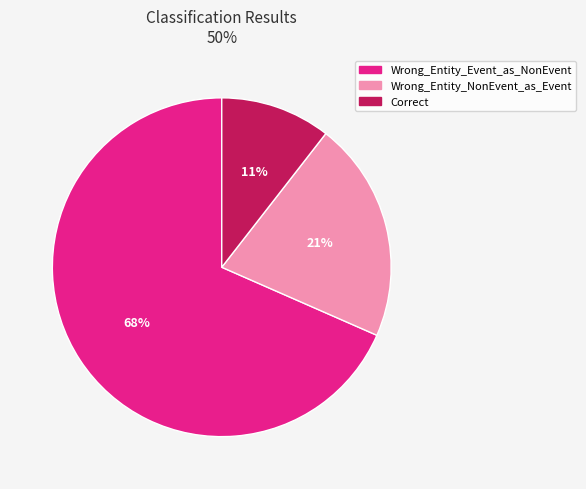

Is Wrong_Entity_NonEvent_as_Event the majority of the pie?

No